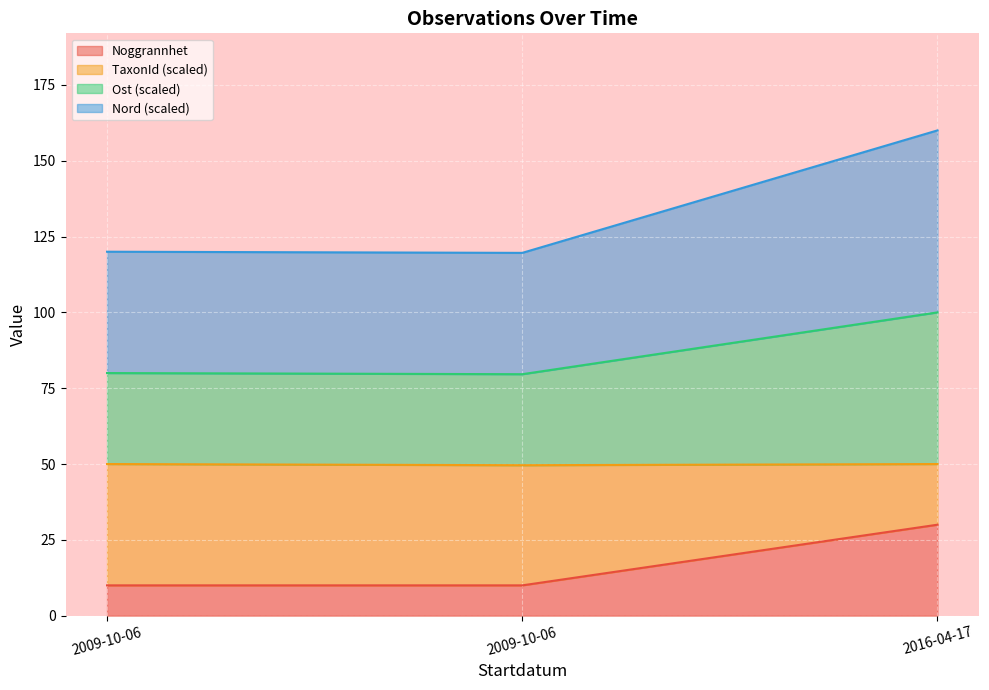

What are all the series names shown in the legend?

Noggrannhet, TaxonId (scaled), Ost (scaled), Nord (scaled)